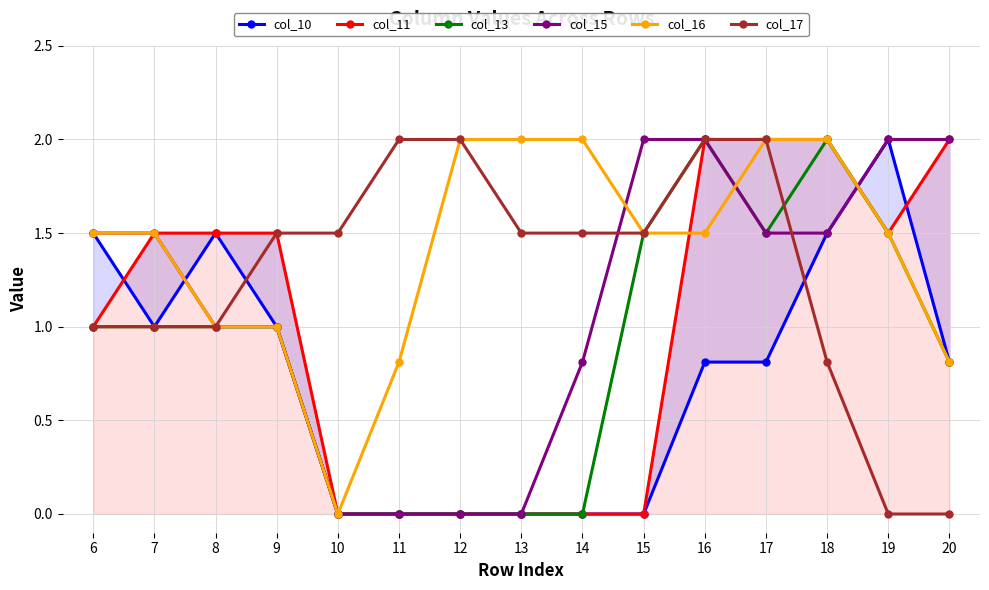

What is the spread (max minus min) of values at 8?

0.5